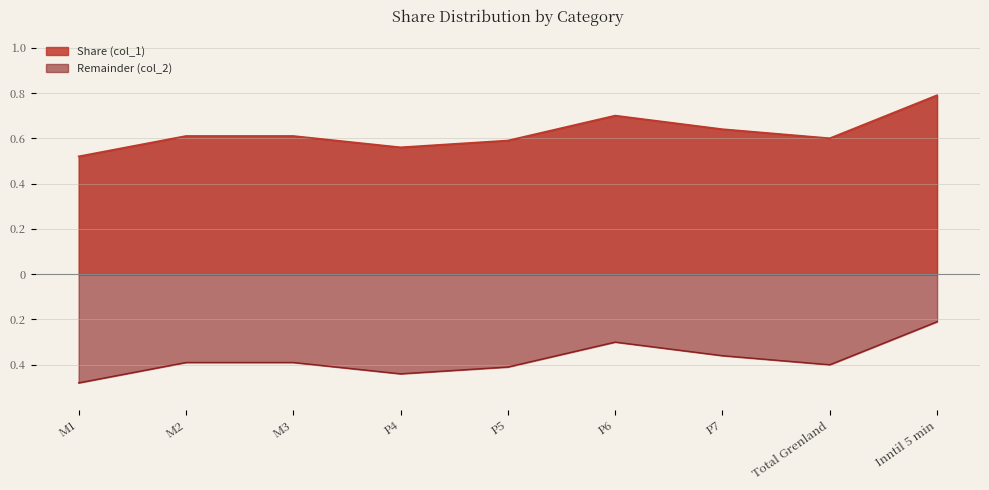

True or false: Remainder (col_2) and Share (col_1) cross at least once.

False